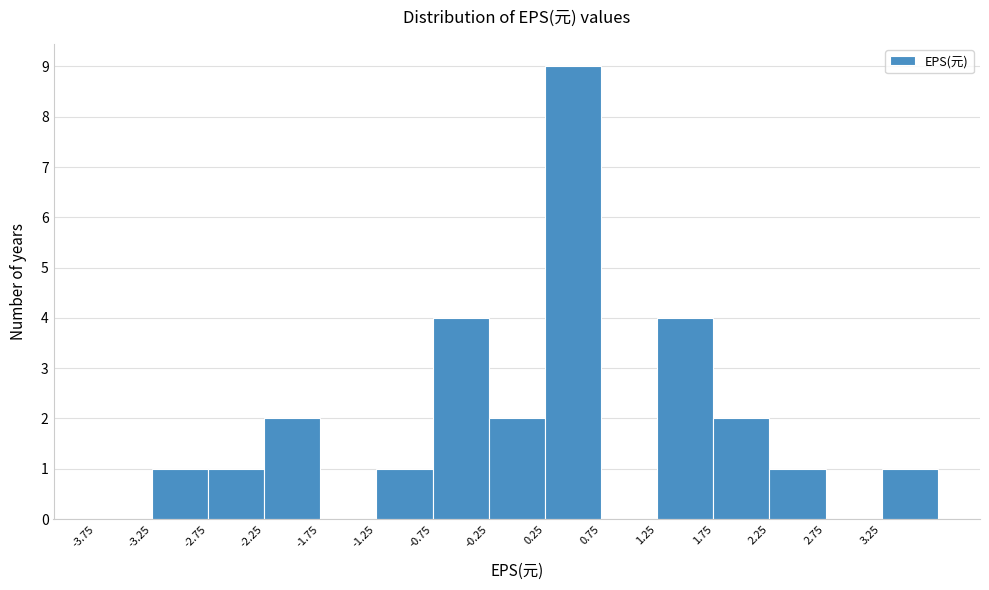

Over which range of the x-axis is the bar tallest?

0.25 to 0.75